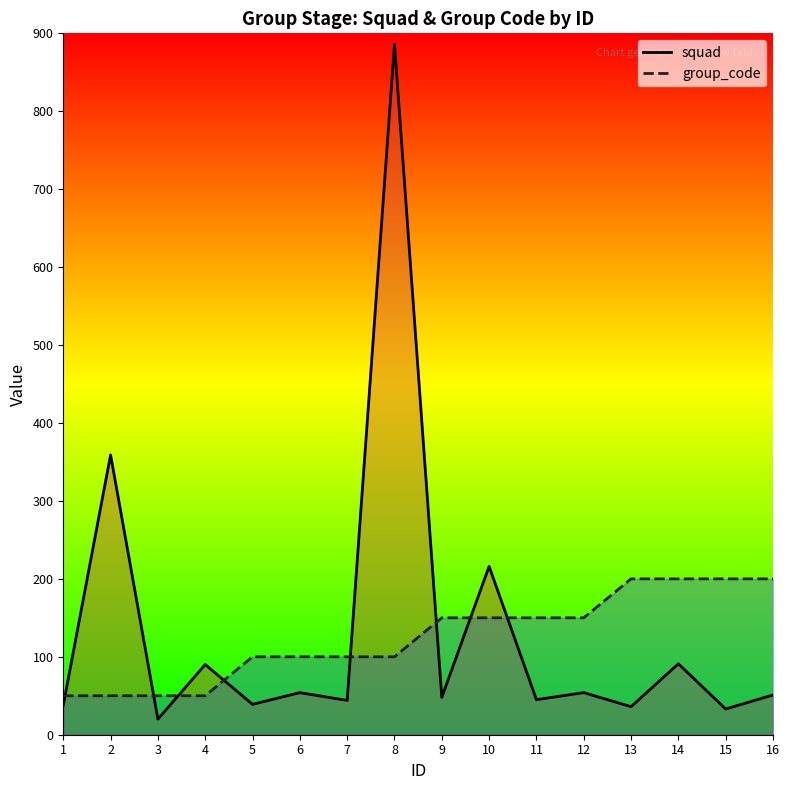

The squad series shows 90 at 4. True or false?

True